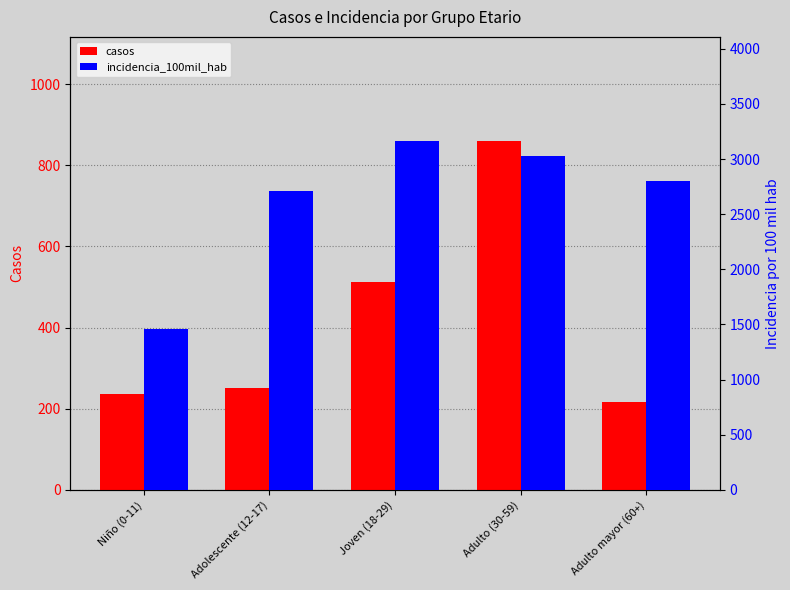

How many series are shown in this chart?

2